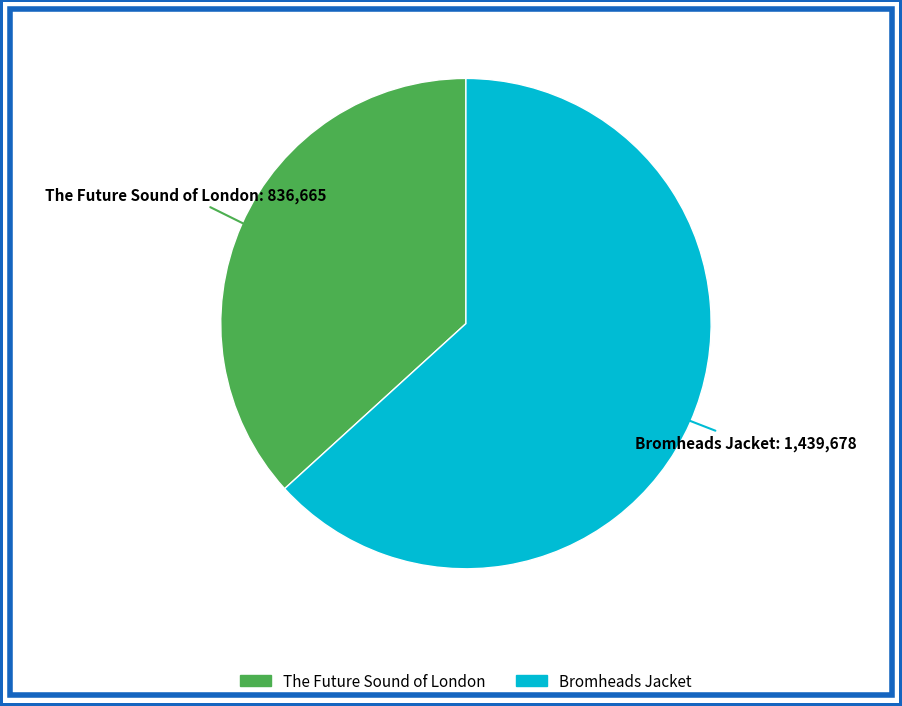

Does any single category account for the majority?

Yes